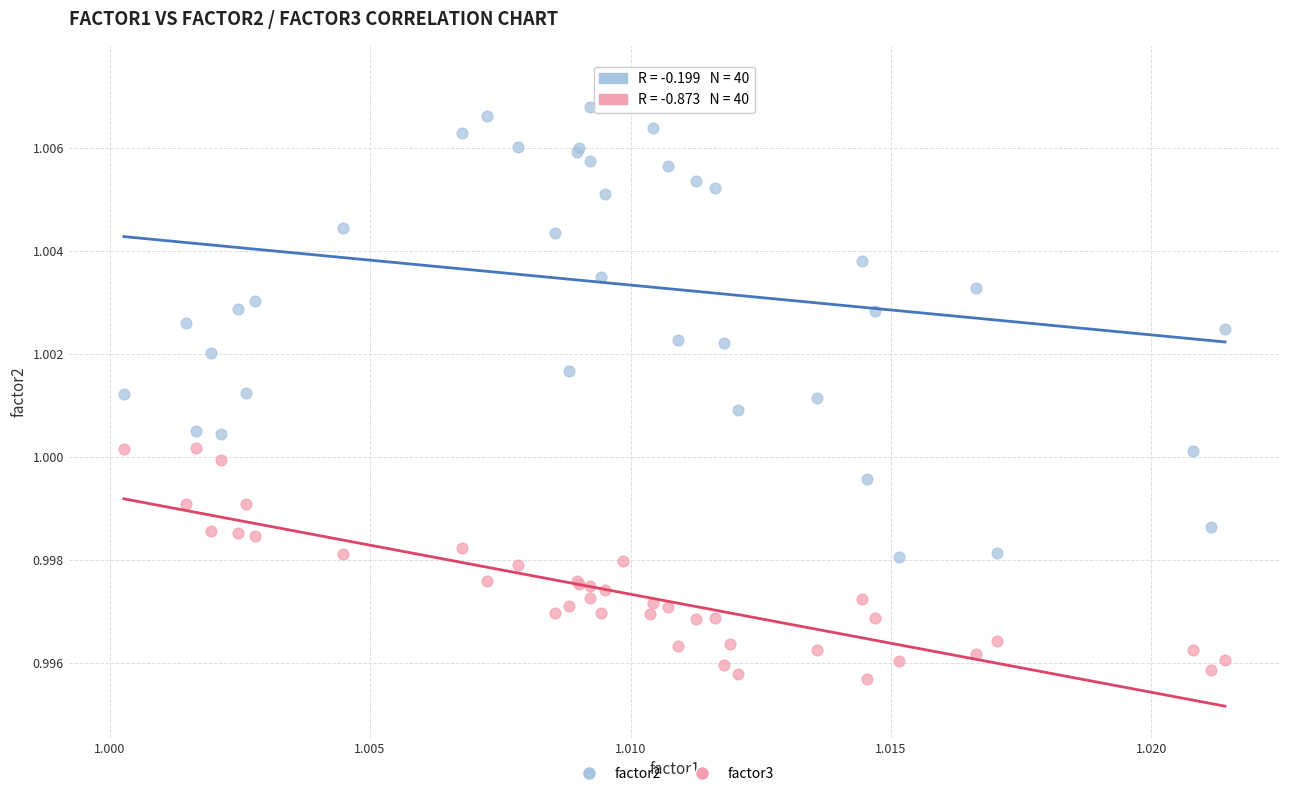

Which series contains the lowest Y value?

factor3